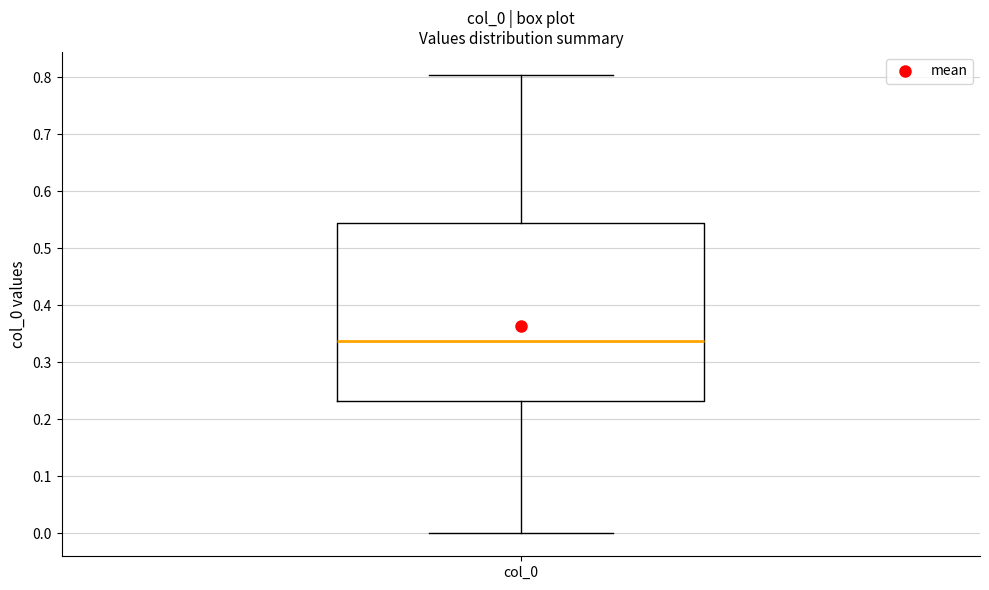

Read this box plot against the y-axis: the position of the median line, the range covered by the box, and the ends of both whiskers. The values are not printed on the chart, so give them approximately, as read against the axis.

median 0.34, box 0.23 to 0.54, whiskers 0.00 to 0.80